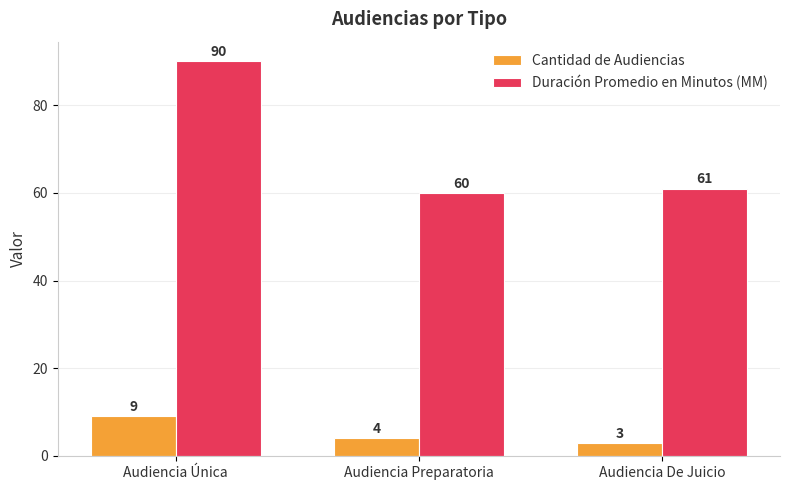

List the series in order of their overall mean, highest first.

Duración Promedio en Minutos (MM), Cantidad de Audiencias